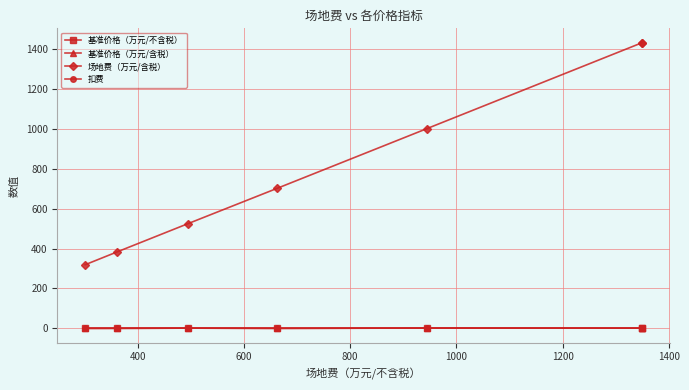

What is the lowest value of the 基准价格（万元/含税） series?

0.2